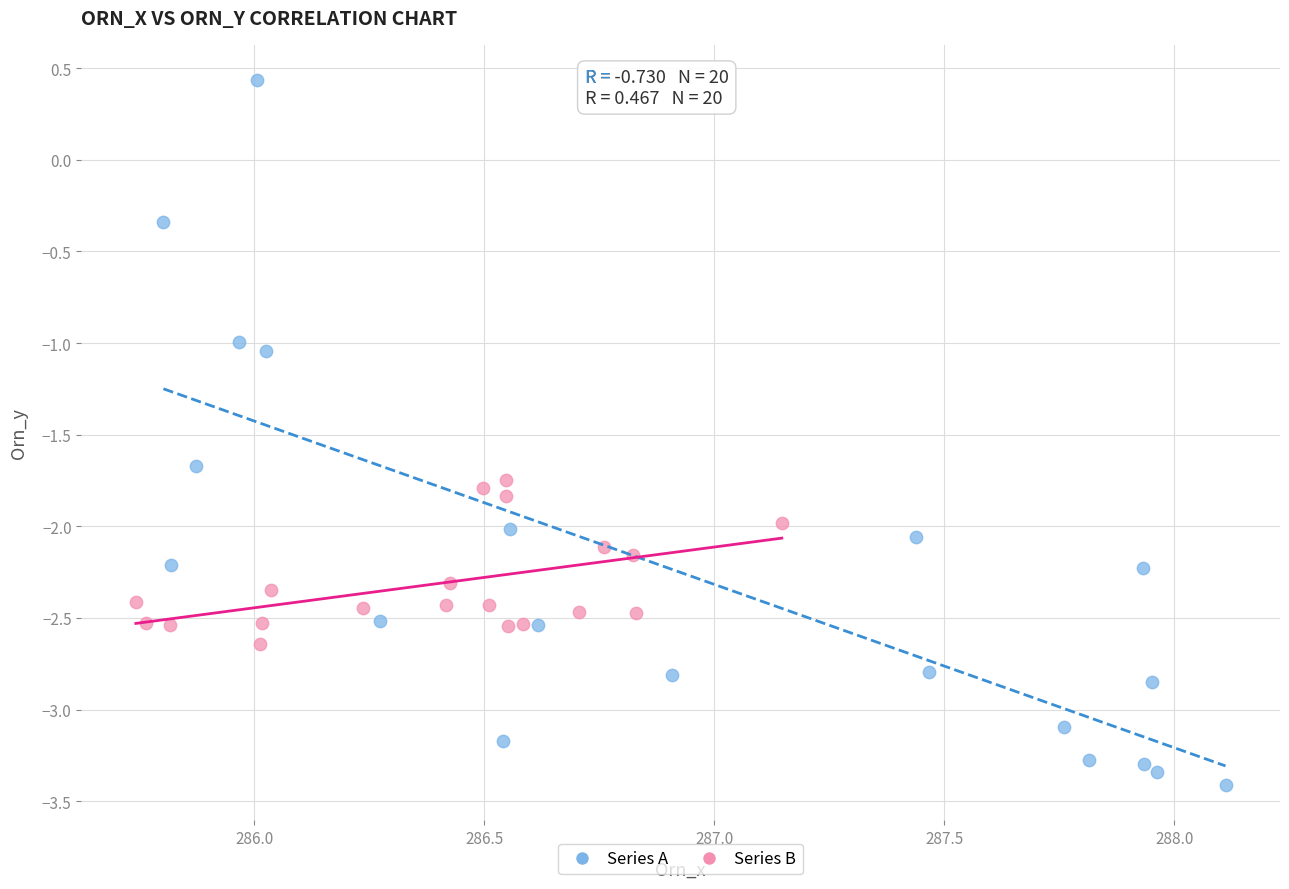

Which series contains the lowest Y value?

Series A